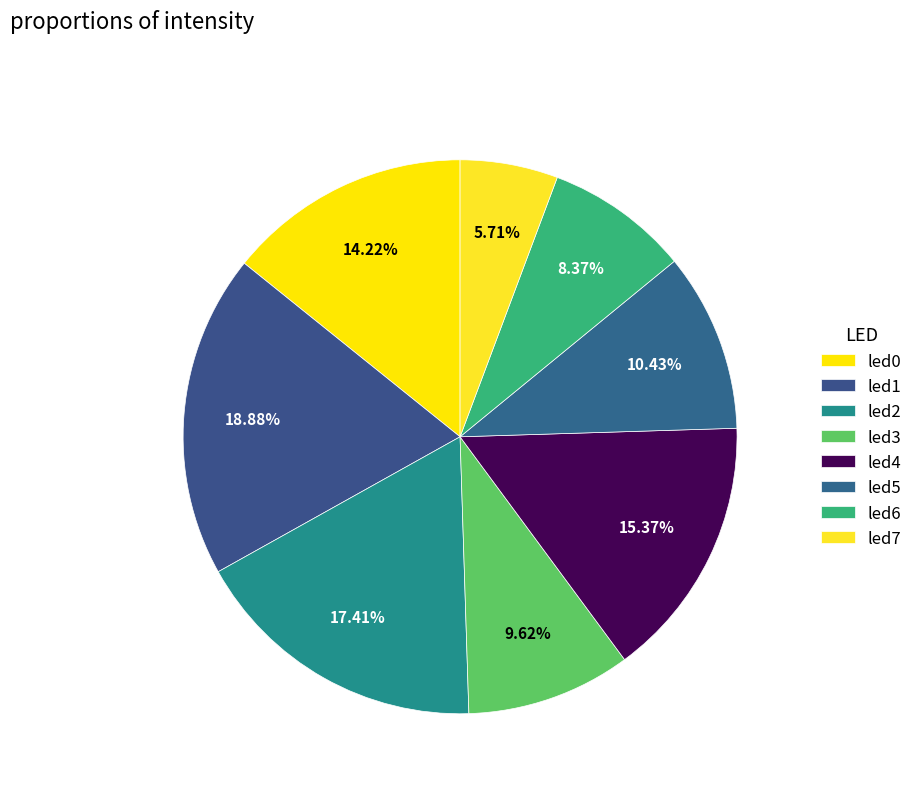

To the nearest percent, what is the difference between the led4 and led0 slice percentages?

1%